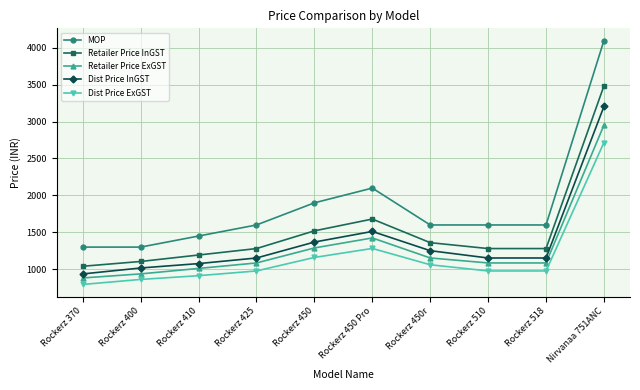

At which label is Dist Price InGST closest to 2070?

Rockerz 450 Pro